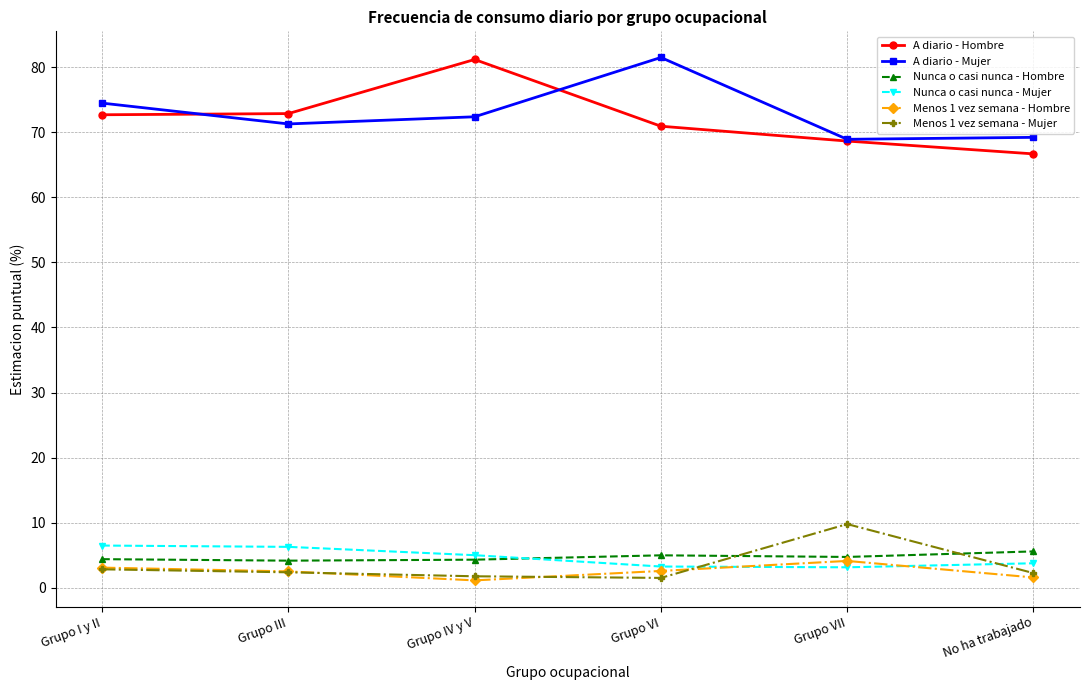

True or false: A diario - Mujer has a value of 71.3 at Grupo III.

True